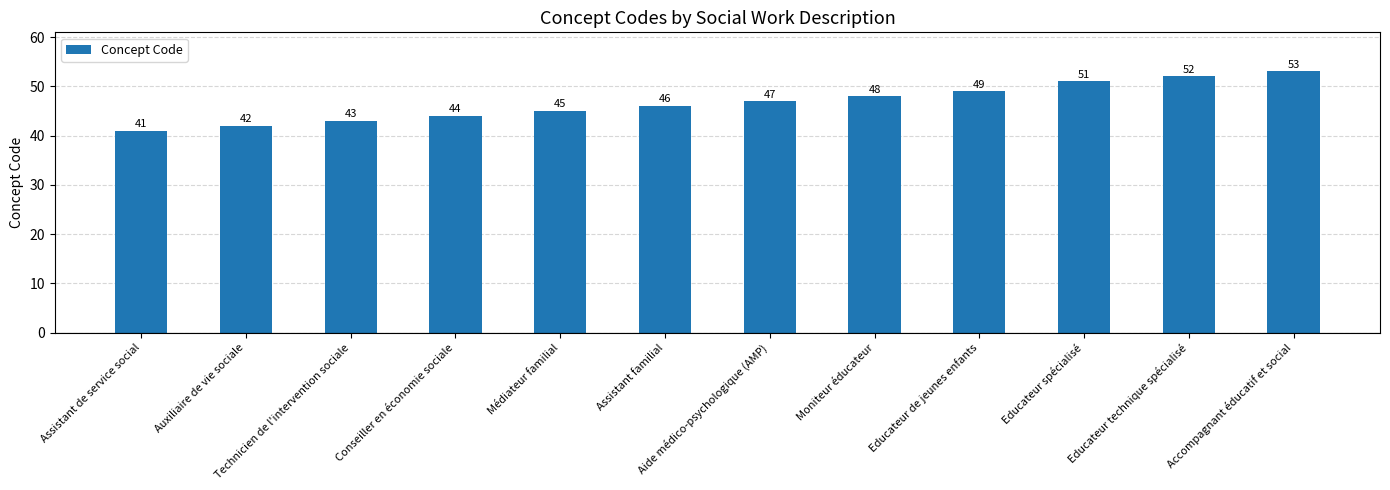

What is the difference between the second highest and second lowest values?

10